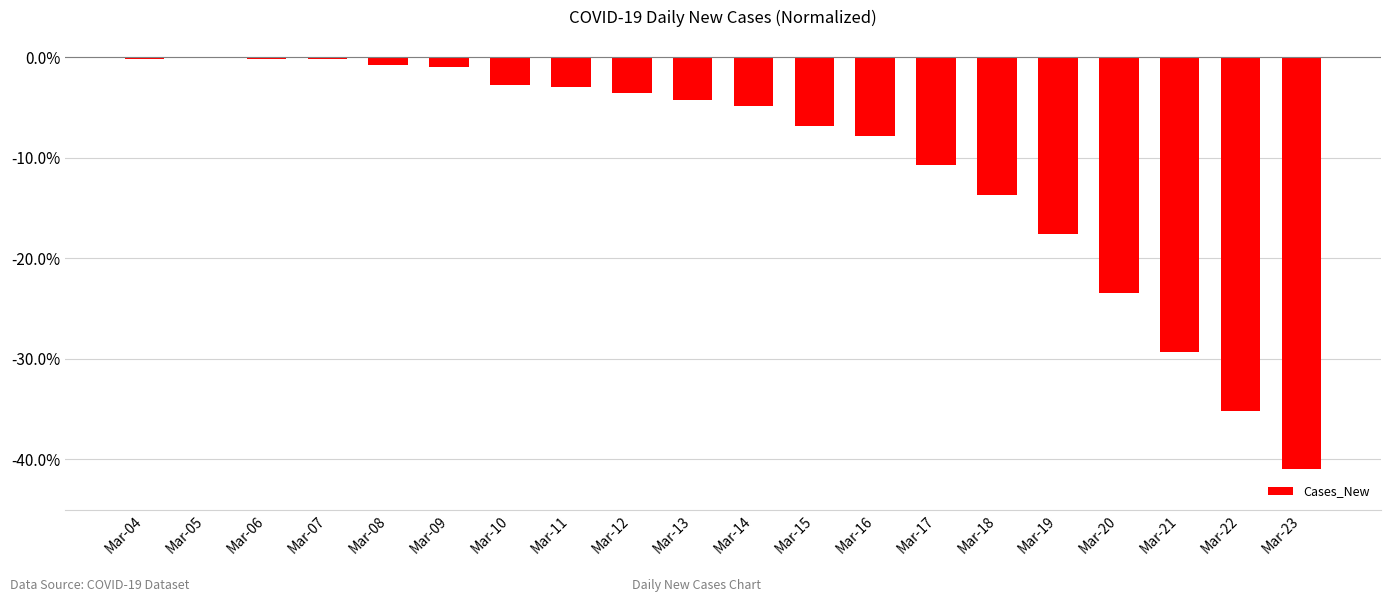

The chart shows a value of -35.1 at Mar-22. True or false?

True